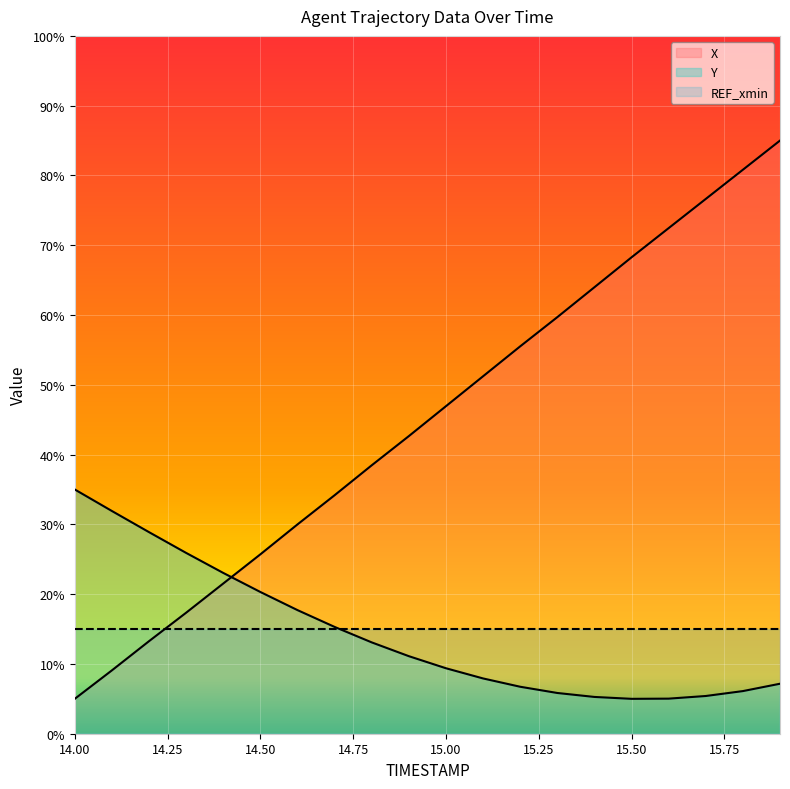

Reading left to right, transcribe all the data shown in this chart.

X: 14.0=5.0	14.1=9.1	14.2=13.3	14.3=17.3	14.4=21.5	14.5=25.7	14.6=30.0	14.7=34.2	14.8=38.5	14.9=42.6	15.0=46.9	15.1=51.2	15.2=55.5	15.3=59.7	15.4=64.0	15.5=68.3	15.6=72.5	15.7=76.6	15.8=80.8	15.9=85.0
Y: 14.0=35.0	14.1=31.9	14.2=28.9	14.3=25.9	14.4=23.0	14.5=20.3	14.6=17.7	14.7=15.3	14.8=13.1	14.9=11.1	15.0=9.4	15.1=7.9	15.2=6.7	15.3=5.8	15.4=5.3	15.5=5.0	15.6=5.0	15.7=5.4	15.8=6.1	15.9=7.2